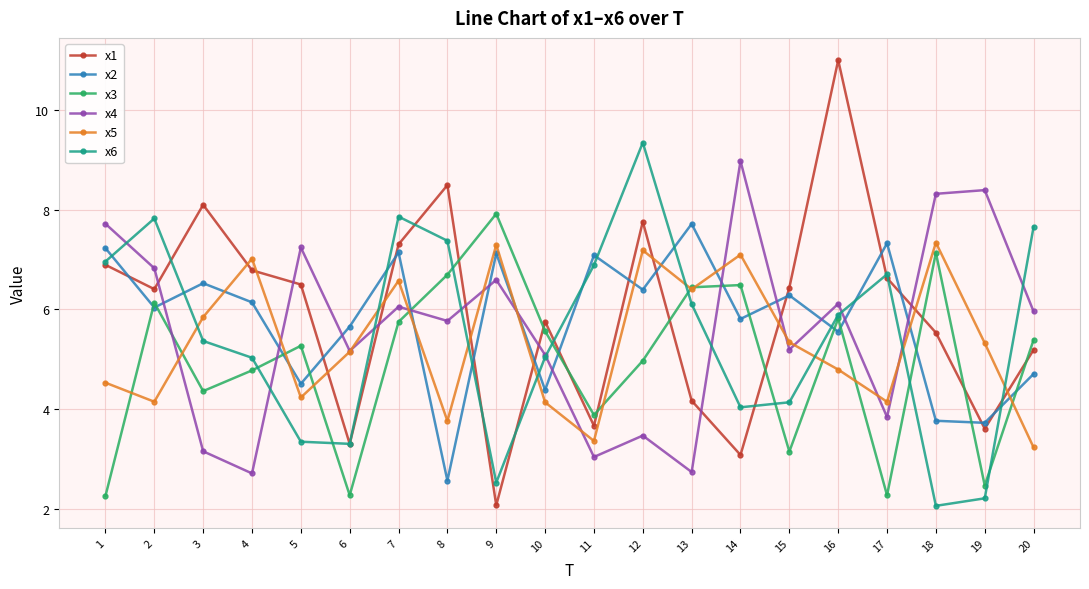

How many categories are shown in the chart?

20